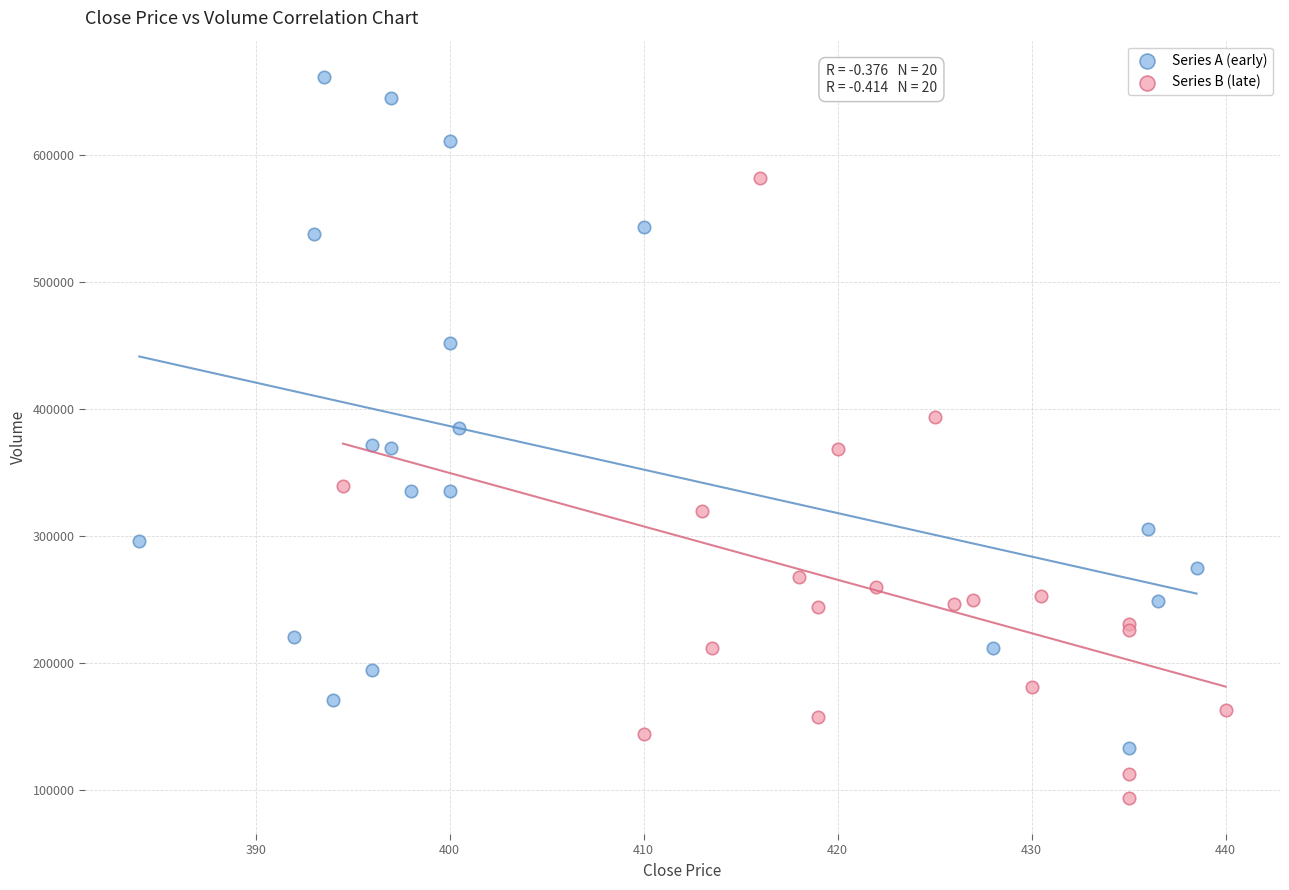

Which series has the widest spread of Y values?

Series A (early)